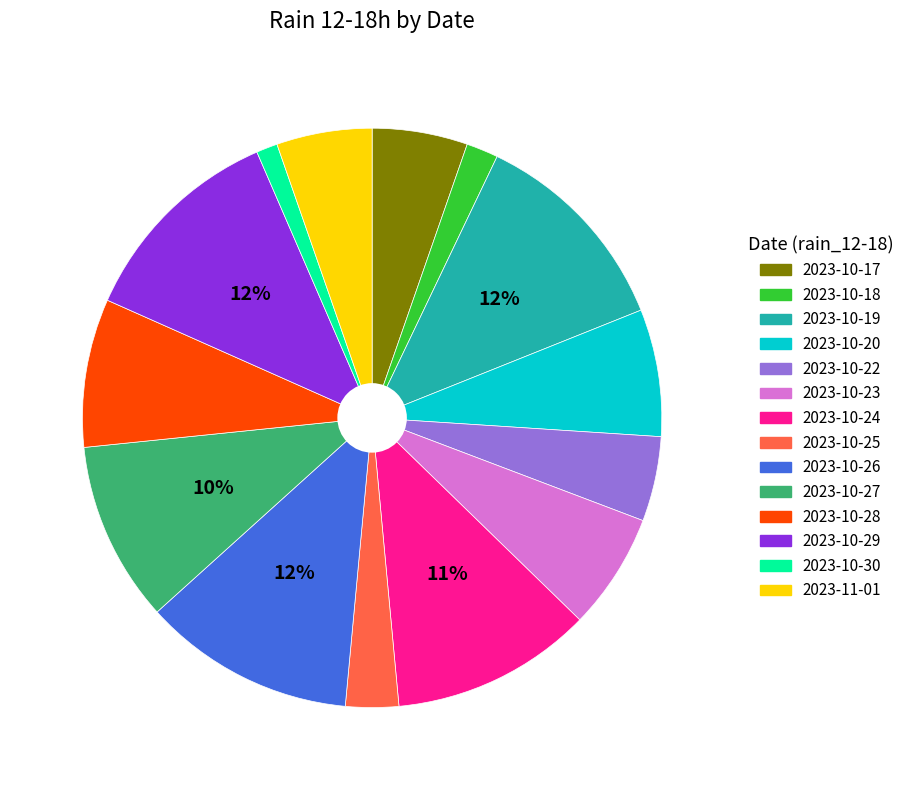

True or false: 2023-11-01 accounts for 5% of the total.

True